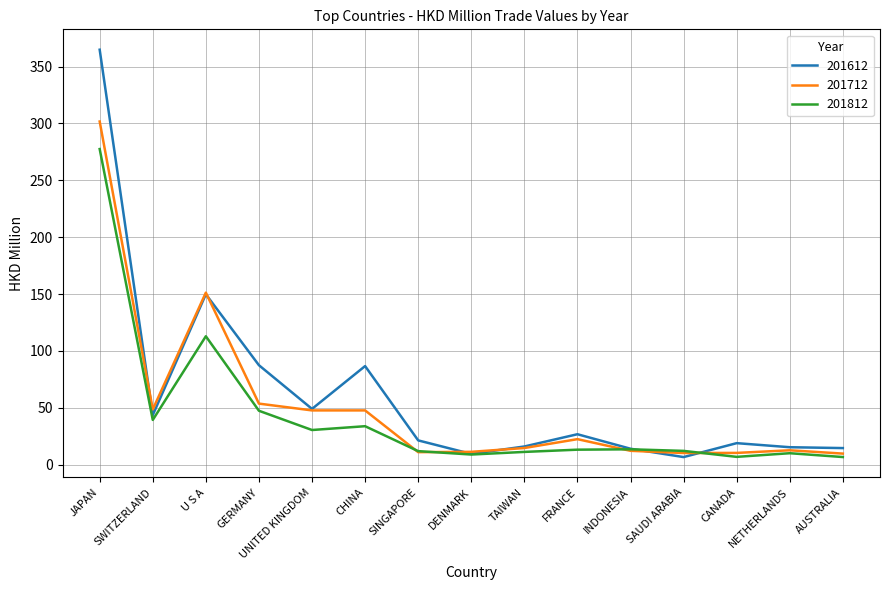

At which label is 201612 closest to 185?

U S A